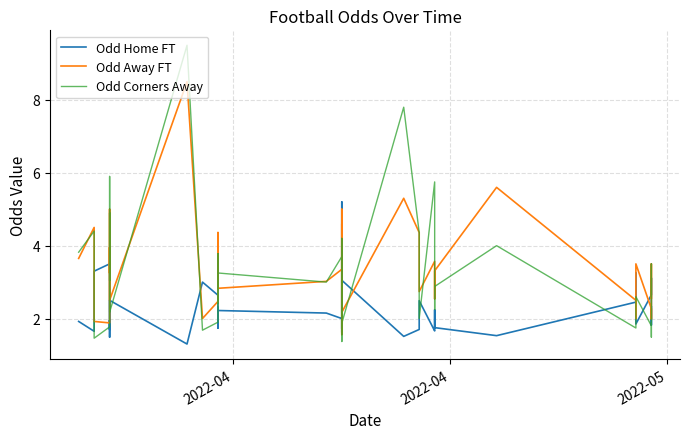

Does the chart have visible grid lines?

Yes